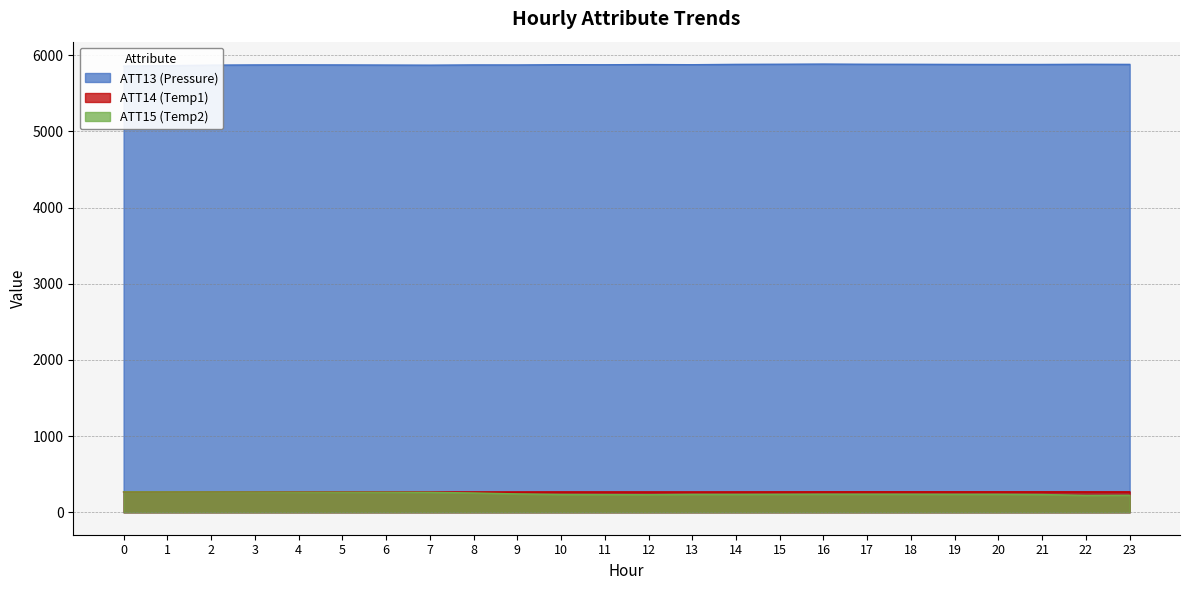

At which category is the sum across all series the highest?

3